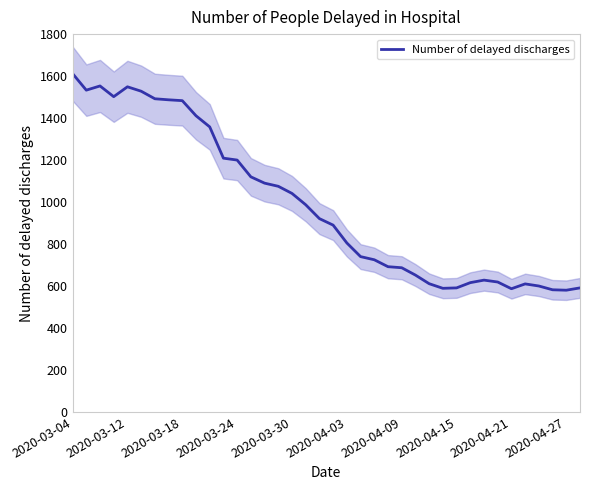

The value of Number of delayed discharges at 2020-04-09 is 687. True or false?

True